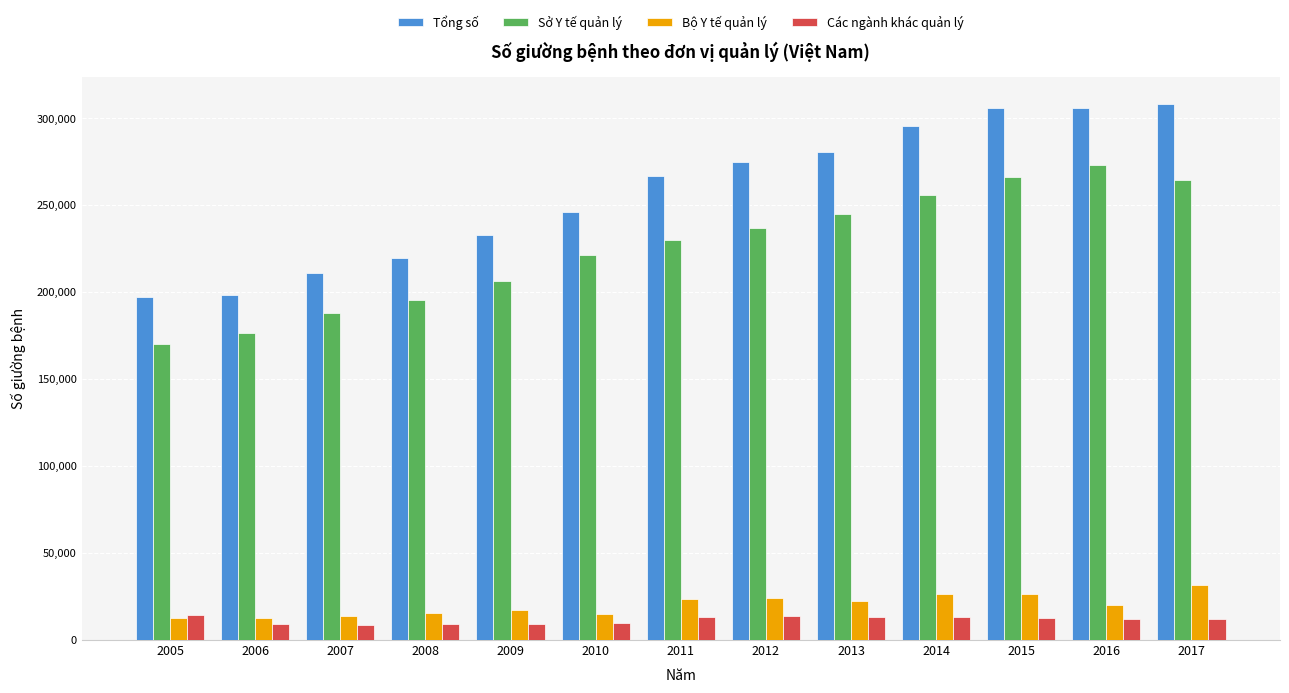

What is the maximum value shown in the chart?

308456